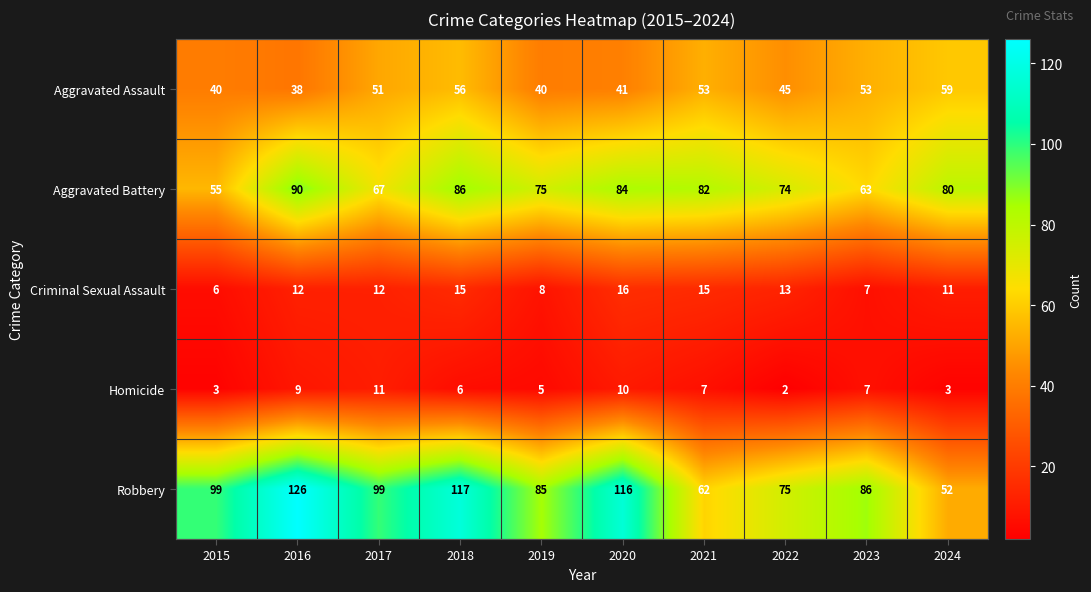

At how many categories does at least one series exceed 61?

10